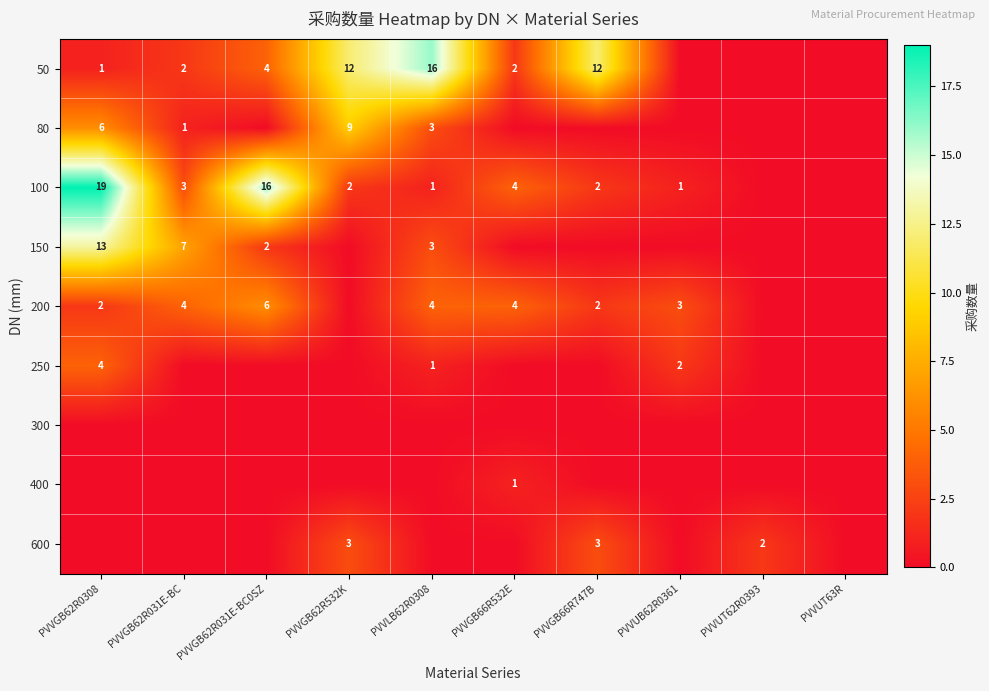

Is it true that 50 equals 12 at PVVGB62R532K?

True